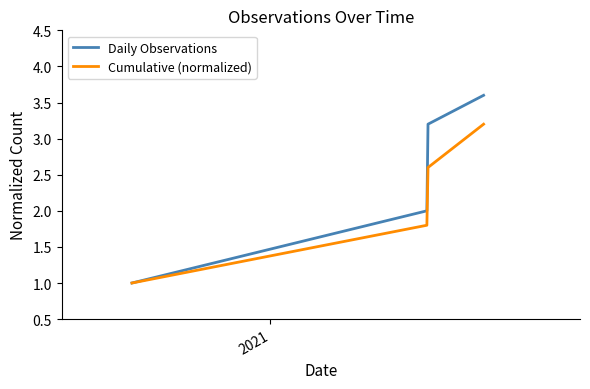

How many values in the Cumulative (normalized) series exceed 2?

2